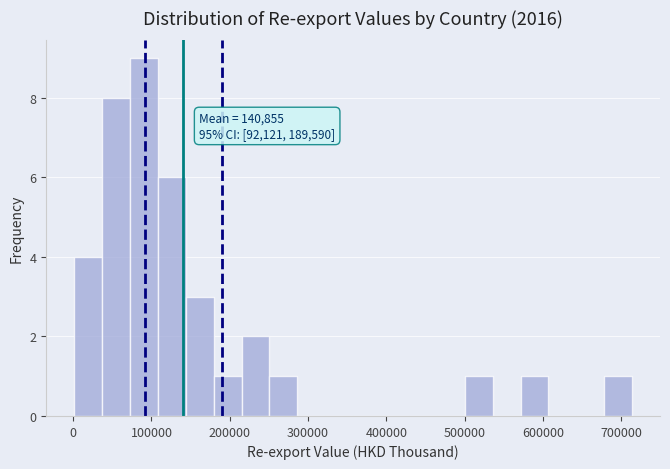

Around what value on the x-axis is the tallest bar? Give the approximate position of its centre, as read against the axis.

90000